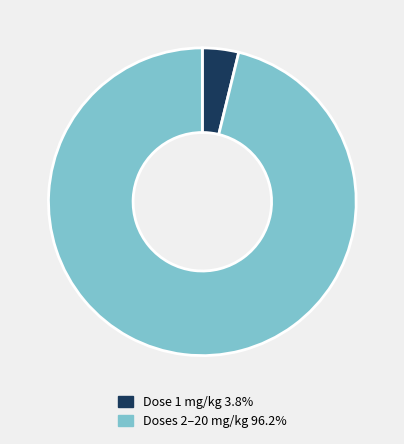

Does Dose 1 mg/kg 3.8% represent more than half of the total?

No